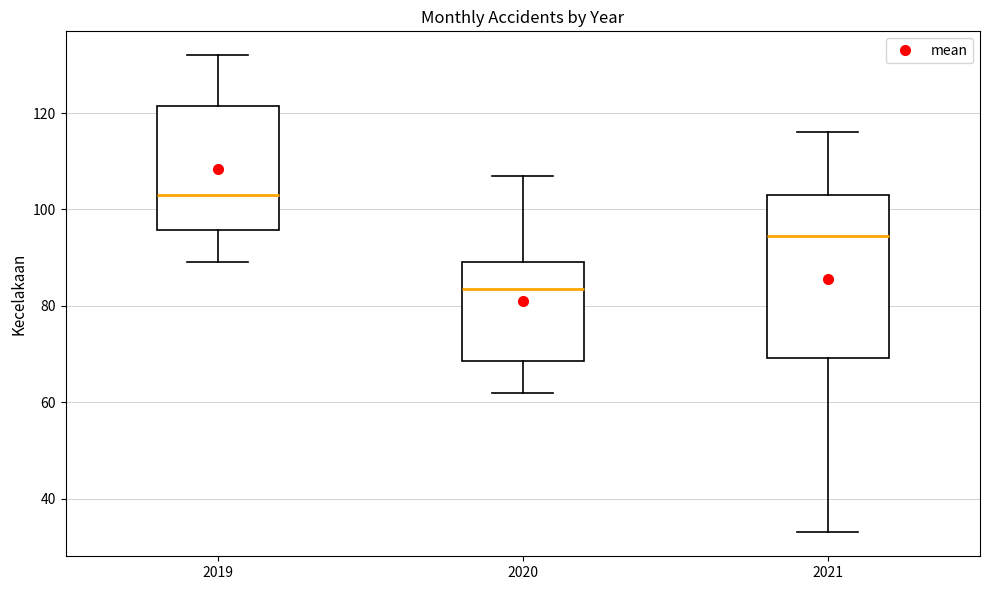

Which box is the tallest, from its lower edge to its upper edge?

2021